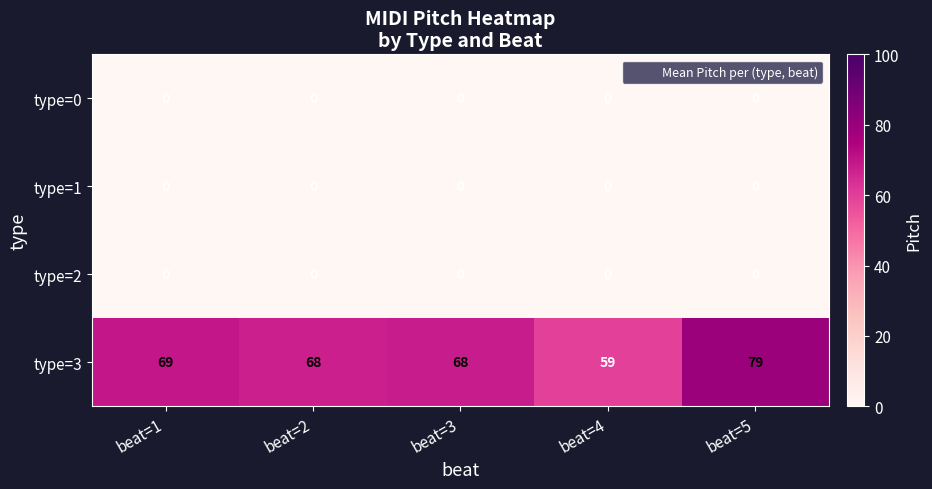

Read the type=3 value at beat=5, to the nearest 10.

80